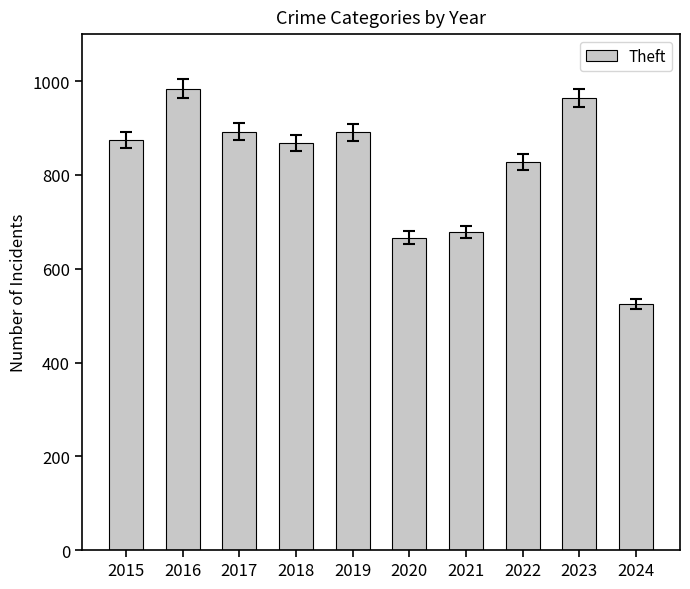

How many distinct data groups are displayed?

1